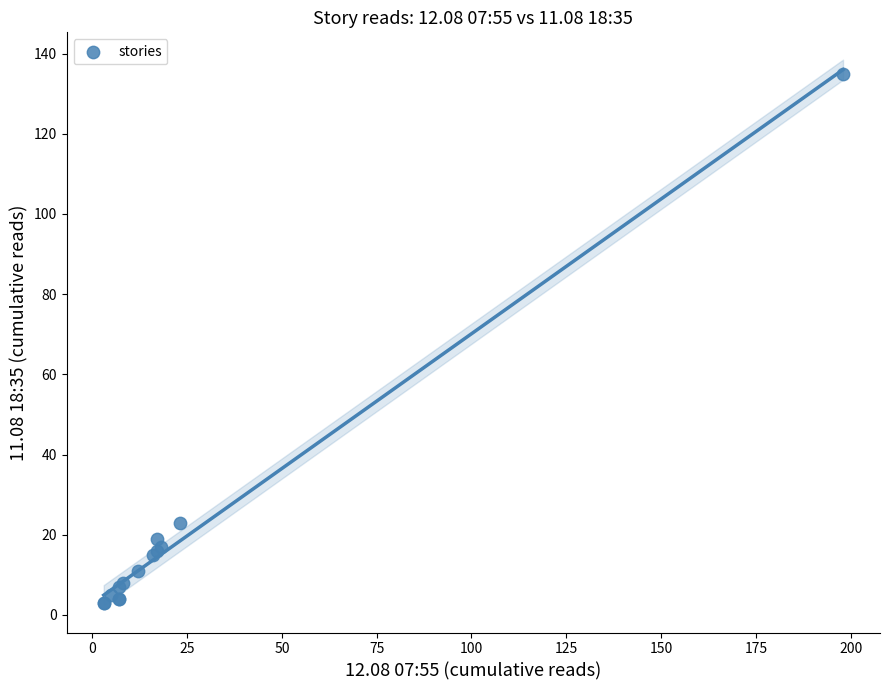

What Y value in the scatter plot is closest to 69?

23